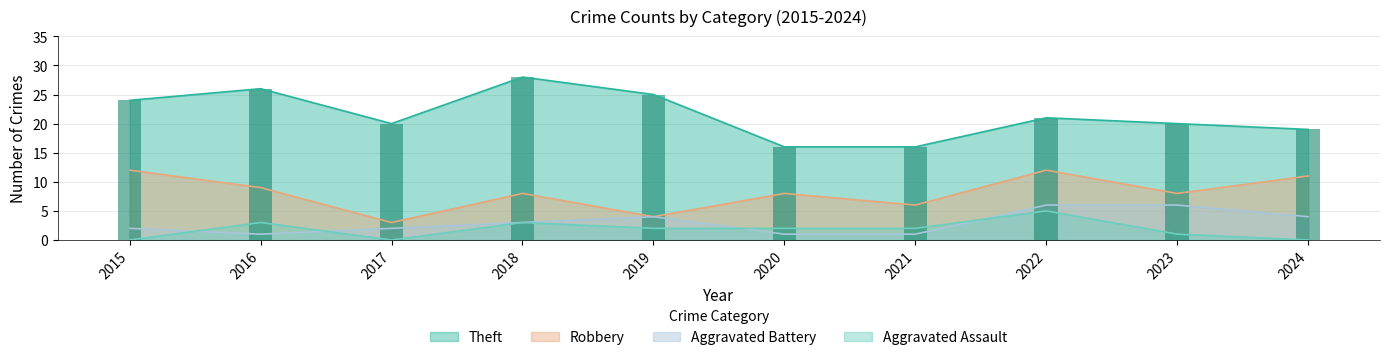

What is the total value across all series at 2018?

42